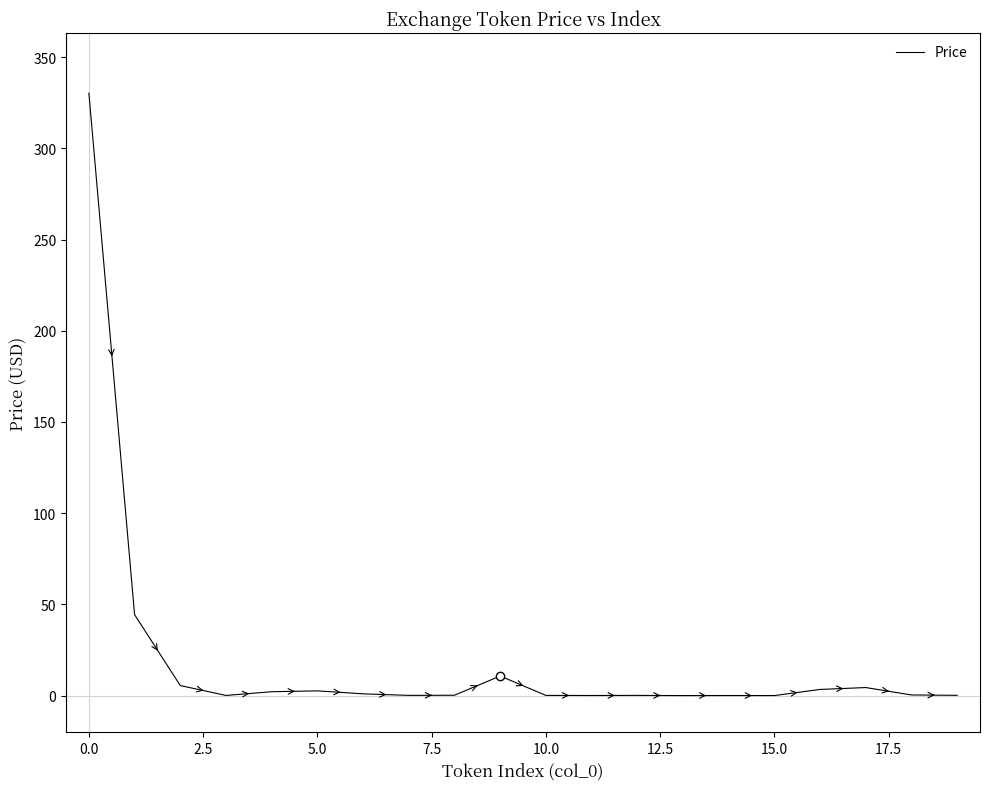

What is the greatest value displayed?

330.2